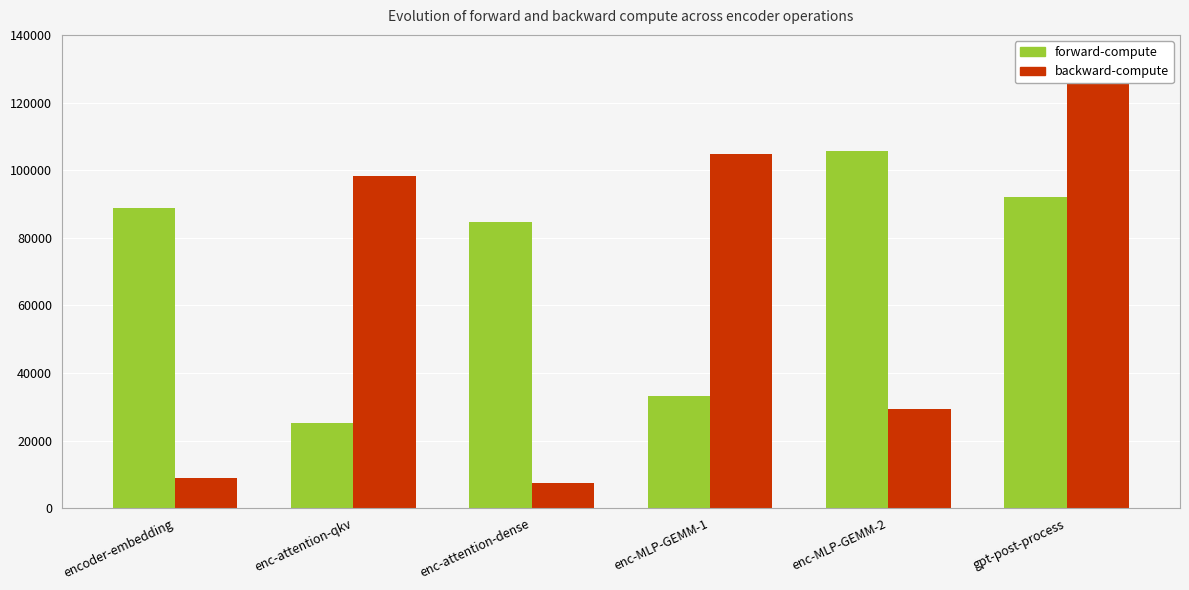

Which has a higher value, enc-MLP-GEMM-1 or enc-attention-dense?

enc-attention-dense